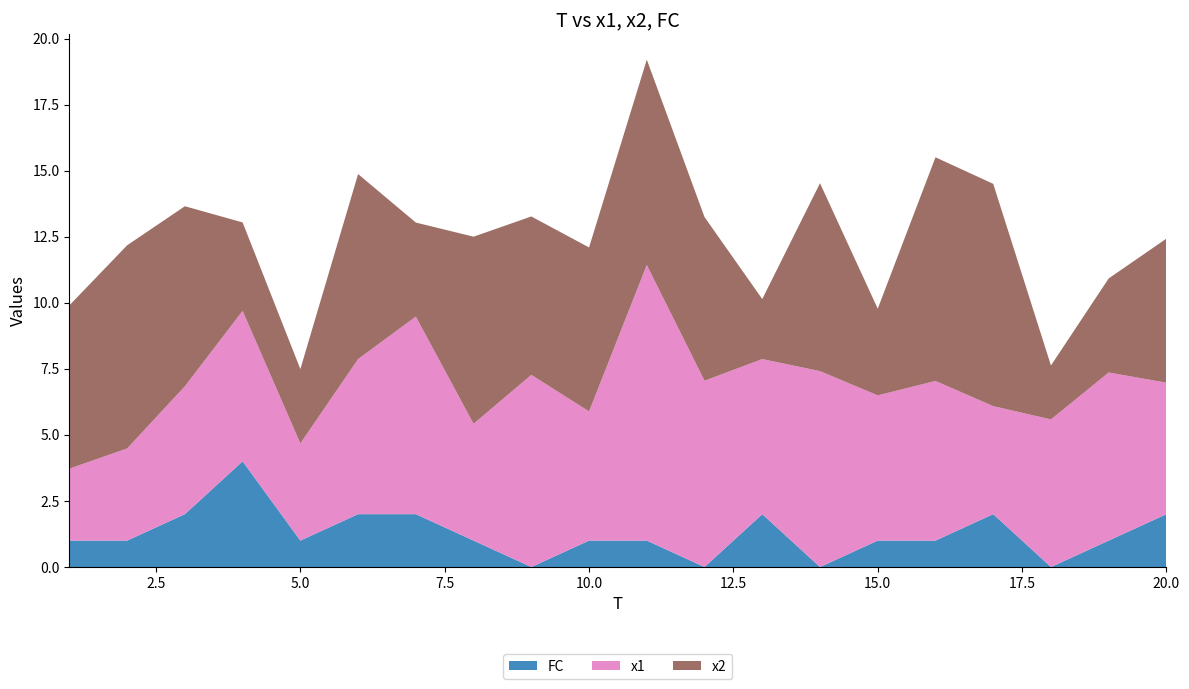

Reading left to right, transcribe all the data shown in this chart.

x1: 1=2.7	2=3.5	3=4.8	4=5.7	5=3.7	6=5.9	7=7.5	8=4.4	9=7.3	10=4.9	11=10.4	12=7.1	13=5.9	14=7.4	15=5.5	16=6.0	17=4.1	18=5.6	19=6.4	20=5.0
x2: 1=6.2	2=7.7	3=6.8	4=3.3	5=2.8	6=7.0	7=3.6	8=7.1	9=6.0	10=6.2	11=7.8	12=6.2	13=2.3	14=7.1	15=3.3	16=8.5	17=8.4	18=2.0	19=3.6	20=5.5
FC: 1=1.0	2=1.0	3=2.0	4=4.0	5=1.0	6=2.0	7=2.0	8=1.0	9=0.0	10=1.0	11=1.0	12=0.0	13=2.0	14=0.0	15=1.0	16=1.0	17=2.0	18=0.0	19=1.0	20=2.0